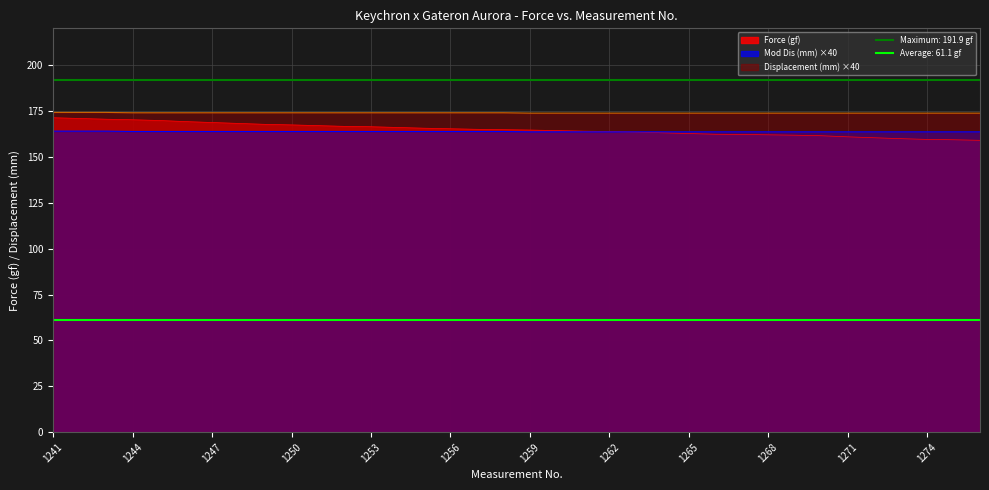

Reading left to right, transcribe all the data shown in this chart.

Force (gf): 1241=171.3	1242=170.9	1243=170.5	1244=170.2	1245=169.8	1246=169.2	1247=168.7	1248=168.2	1249=167.7	1250=167.4	1251=167.0	1252=166.6	1253=166.4	1254=166.0	1255=165.6	1256=165.3	1257=165.0	1258=164.8	1259=164.6	1260=164.3	1261=164.0	1262=163.8	1263=163.5	1264=163.1	1265=162.7	1266=162.3	1267=162.2	1268=162.0	1269=161.8	1270=161.5	1271=160.9	1272=160.4	1273=159.9	1274=159.5	1275=159.3	1276=159.0
Mod Dis (mm): 1241=164.0	1242=164.0	1243=164.0	1244=163.8	1245=163.8	1246=163.8	1247=163.8	1248=163.8	1249=163.8	1250=163.8	1251=163.8	1252=163.8	1253=163.8	1254=163.8	1255=163.8	1256=163.8	1257=163.8	1258=163.8	1259=163.6	1260=163.6	1261=163.6	1262=163.6	1263=163.6	1264=163.6	1265=163.6	1266=163.6	1267=163.6	1268=163.6	1269=163.6	1270=163.6	1271=163.6	1272=163.6	1273=163.6	1274=163.6	1275=163.6	1276=163.6
Displacement (mm): 1241=174.2	1242=174.2	1243=174.2	1244=174.0	1245=174.0	1246=174.0	1247=174.0	1248=174.0	1249=174.0	1250=174.0	1251=174.0	1252=174.0	1253=174.0	1254=174.0	1255=174.0	1256=174.0	1257=174.0	1258=174.0	1259=173.8	1260=173.8	1261=173.8	1262=173.8	1263=173.8	1264=173.8	1265=173.8	1266=173.8	1267=173.8	1268=173.8	1269=173.8	1270=173.8	1271=173.8	1272=173.8	1273=173.8	1274=173.8	1275=173.8	1276=173.8